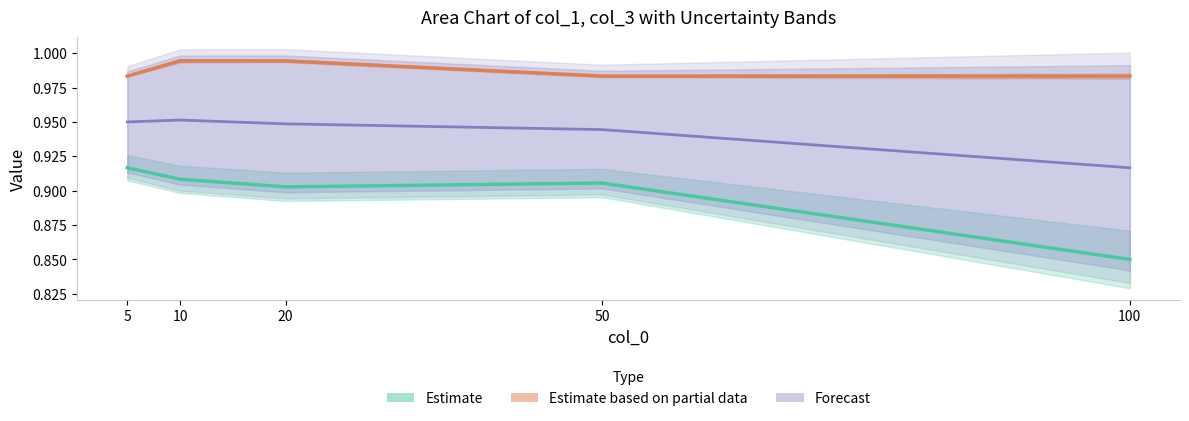

The Estimate series shows 1.6 at 10. True or false?

False